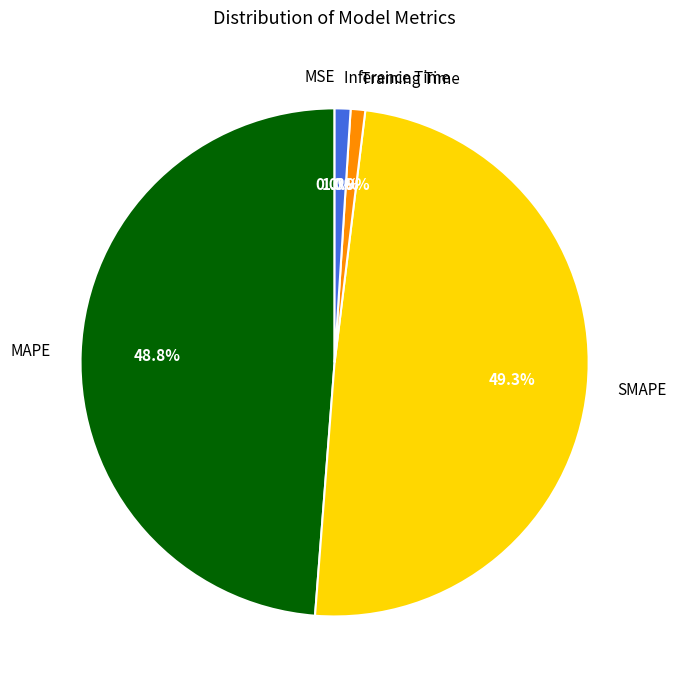

Between Inference Time and MAPE, which is larger?

MAPE